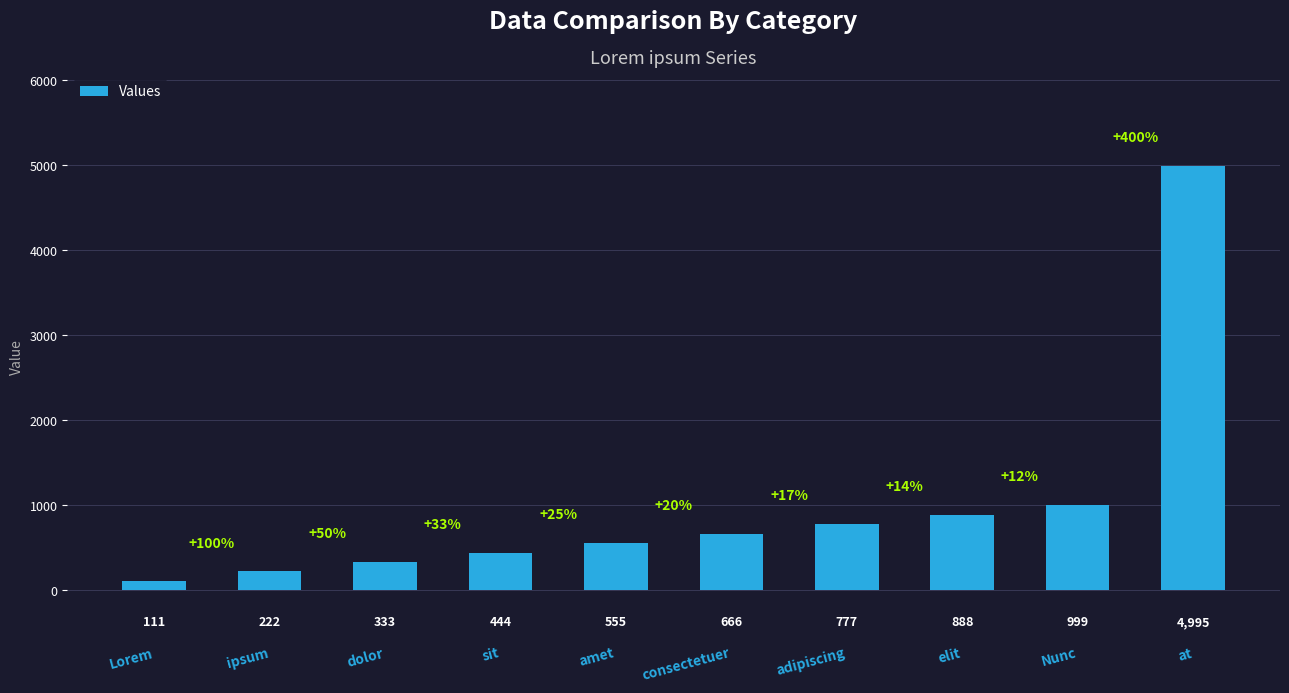

What is the change in value from dolor to adipiscing?

+444